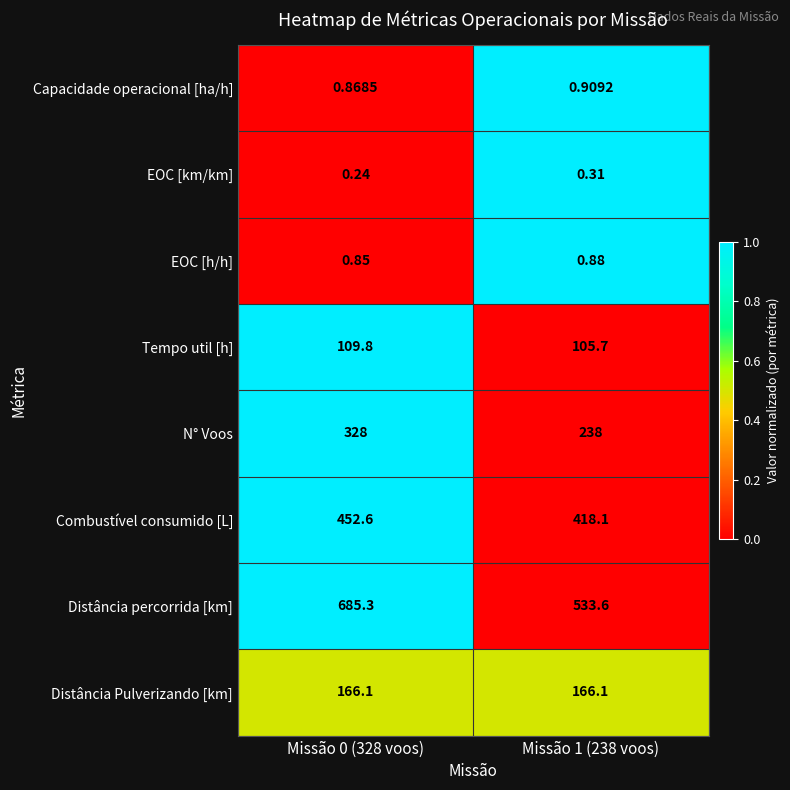

At which category does the chart reach its peak across all series?

Missão 0 (328 voos)